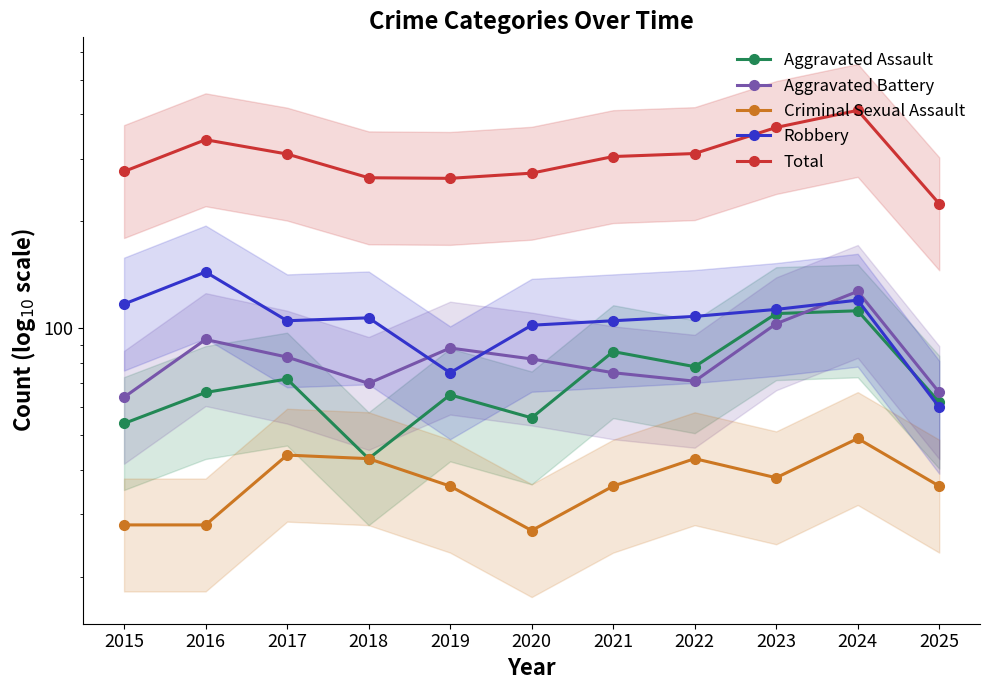

Which series has the largest range (max minus min)?

Total